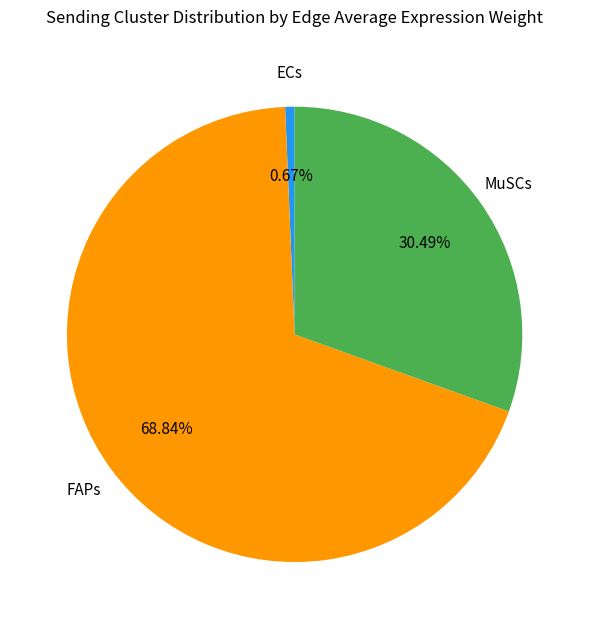

Does any single category account for the majority?

Yes